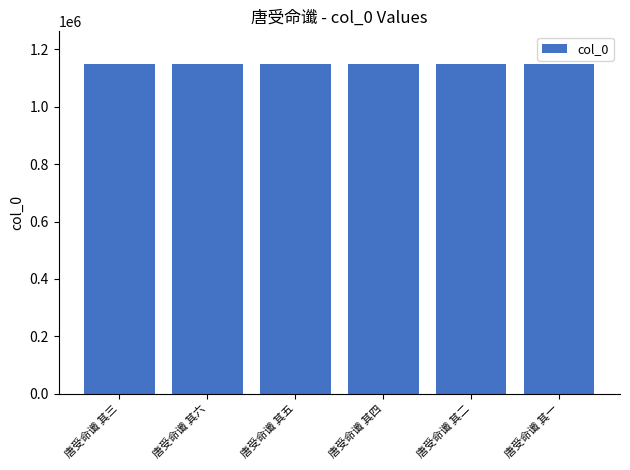

How many bars are there in total?

6